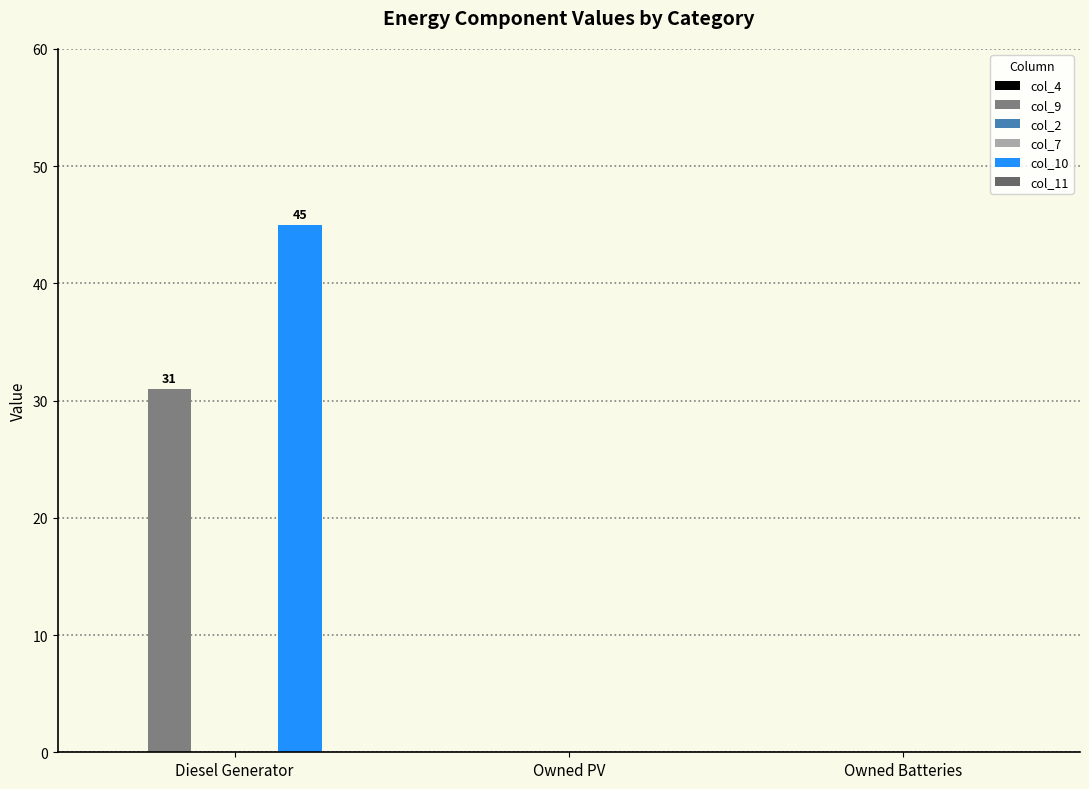

How many series are shown in this chart?

6